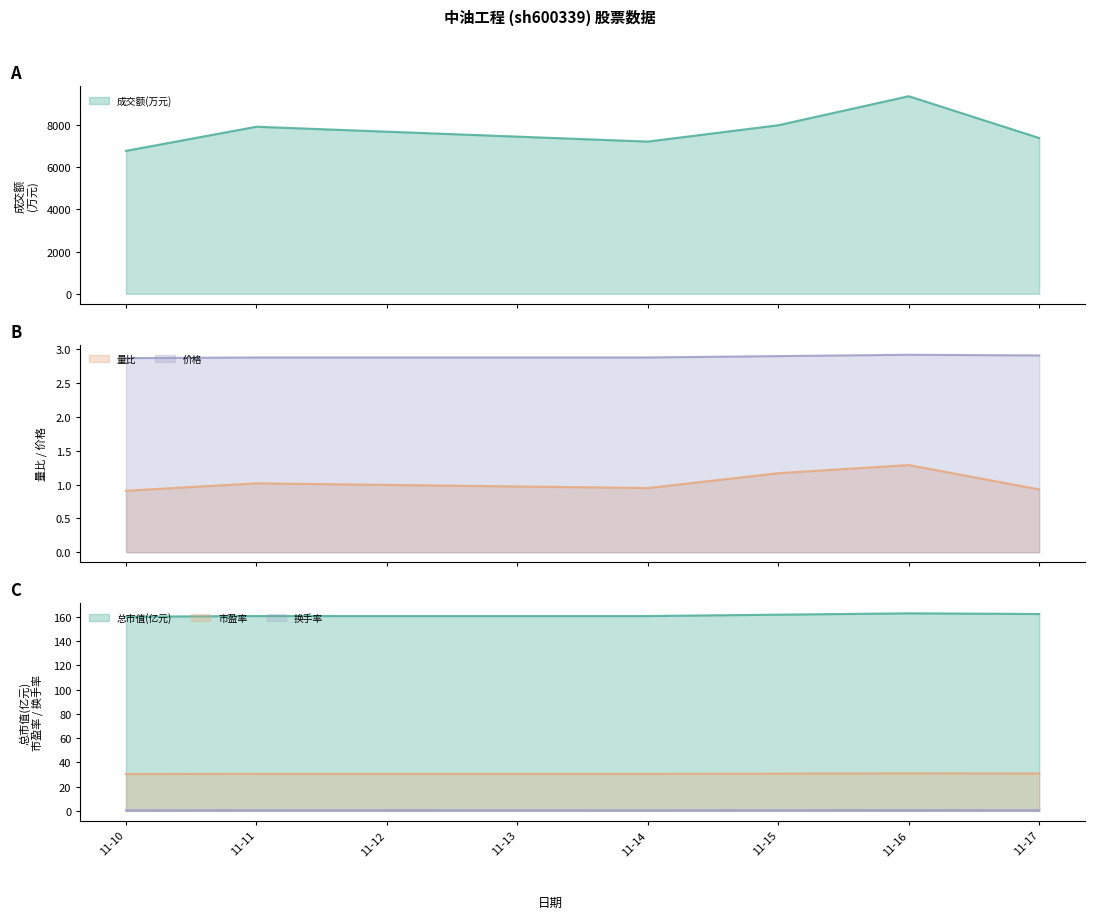

At which category does 量比 reach its first local peak?

11-11